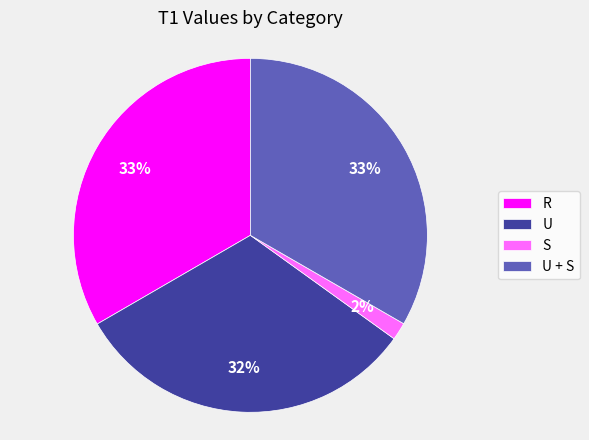

To the nearest percent, what portion does R represent?

33%